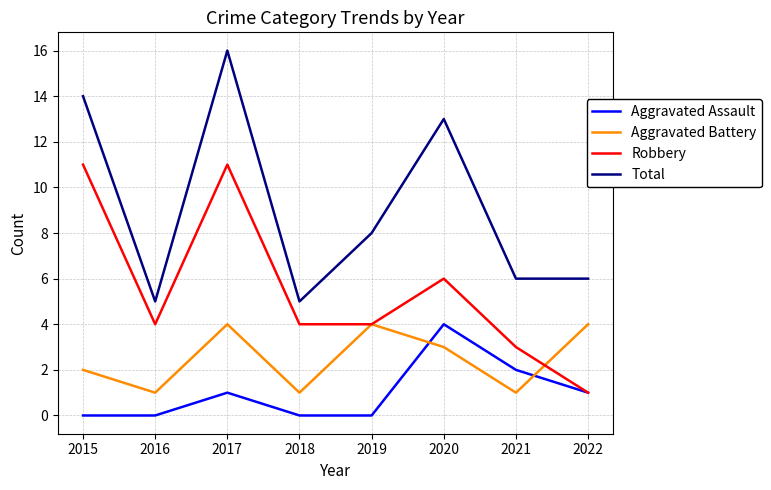

What is the total value across all series at 2017?

32